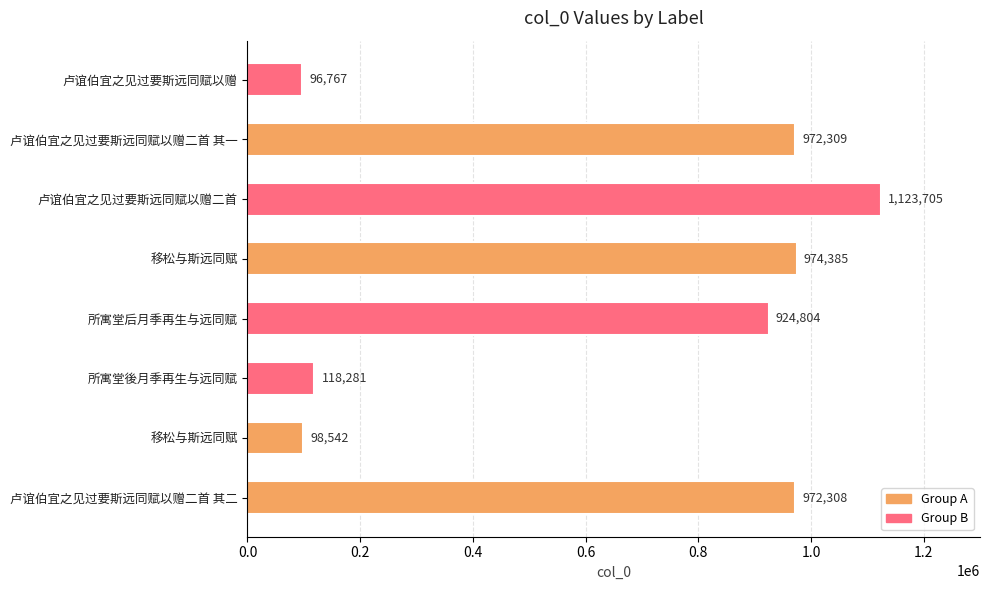

How many distinct data groups are displayed?

1